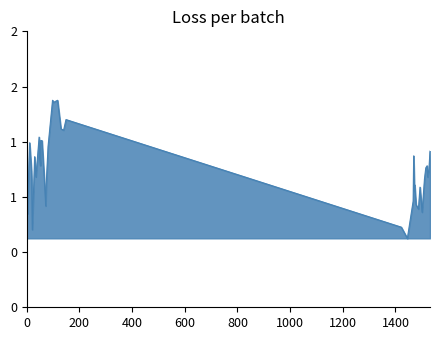

Does the chart have visible grid lines?

No